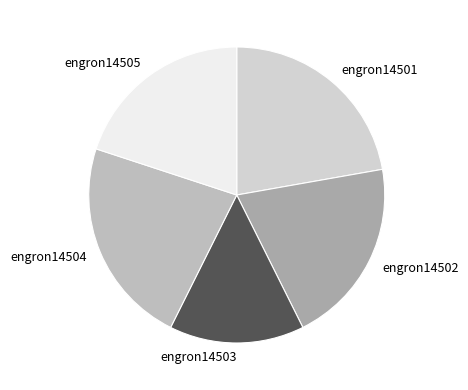

Which category has the smallest portion of the pie?

engron14503